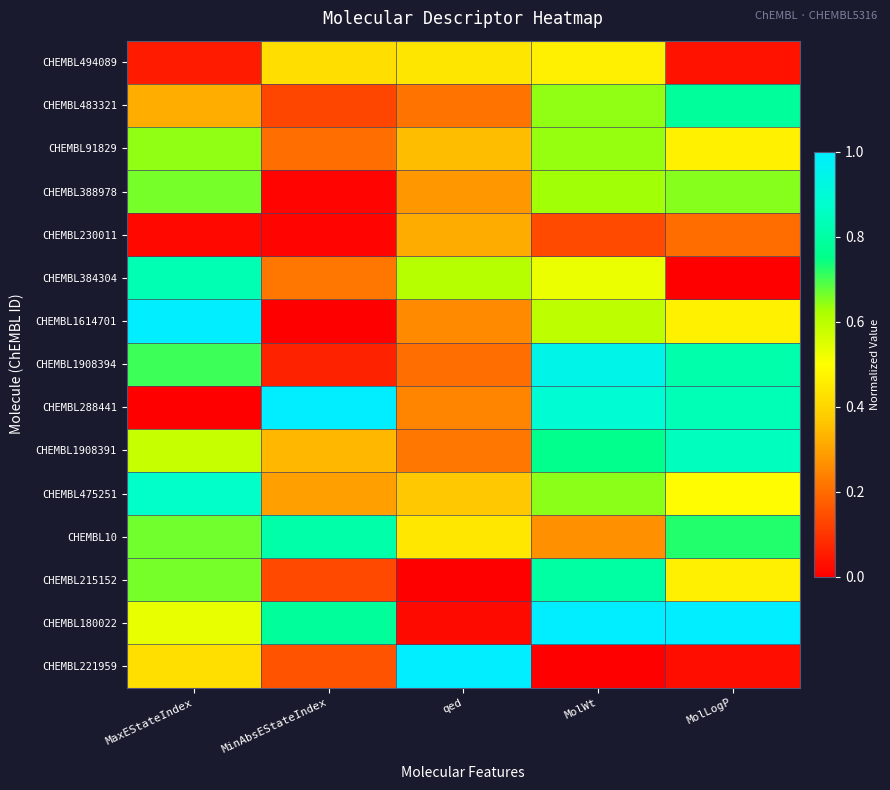

Which label corresponds to the smallest value in the chart?

MolLogP